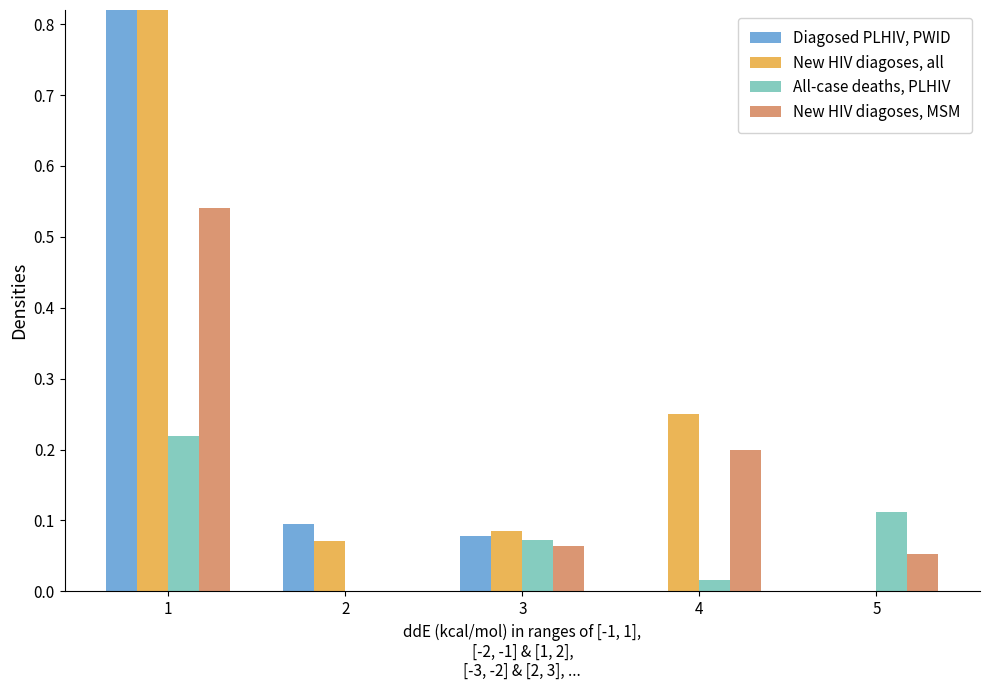

At which label is All-case deaths, PLHIV closest to 0?

2